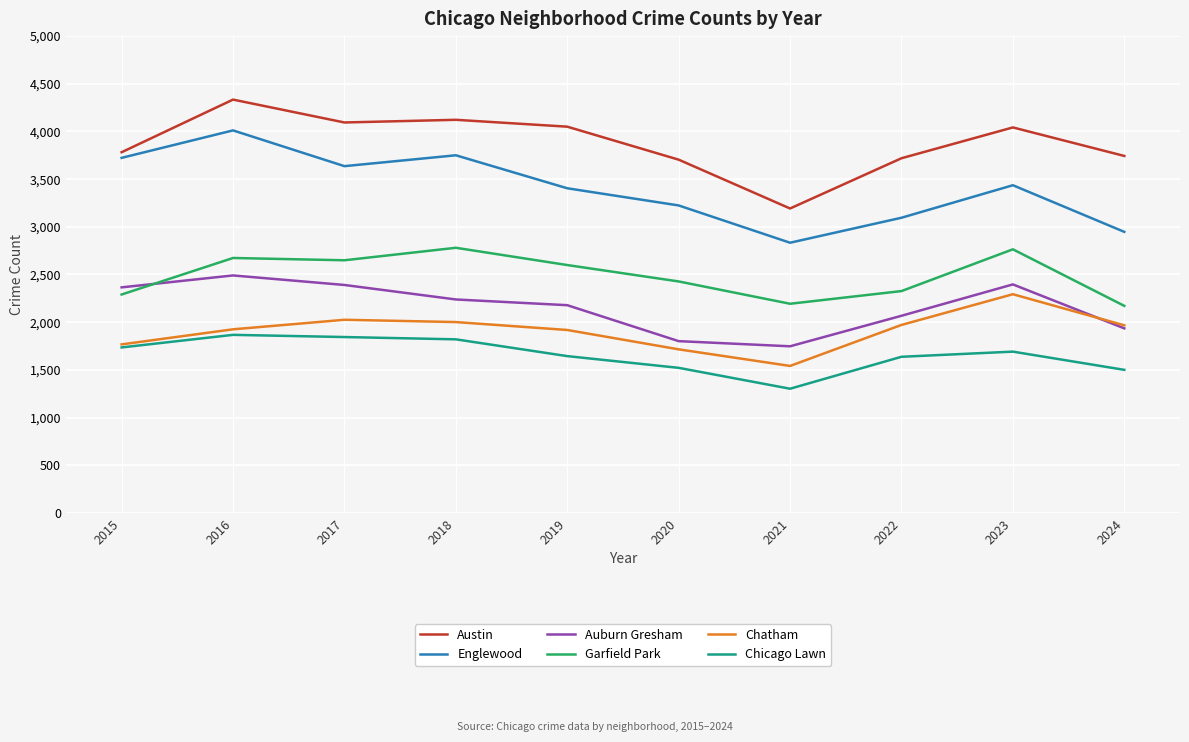

Which category has the highest value across all series?

2016